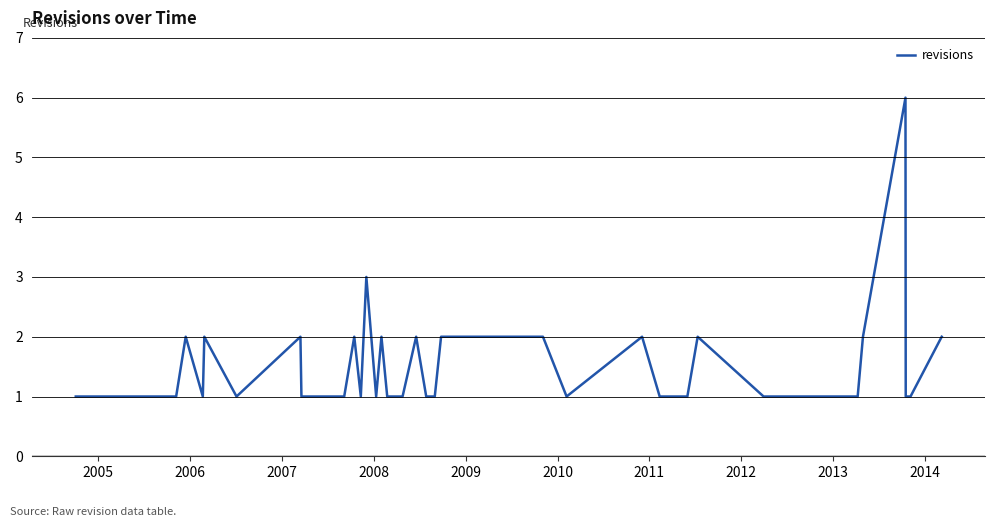

What is the greatest value displayed?

6